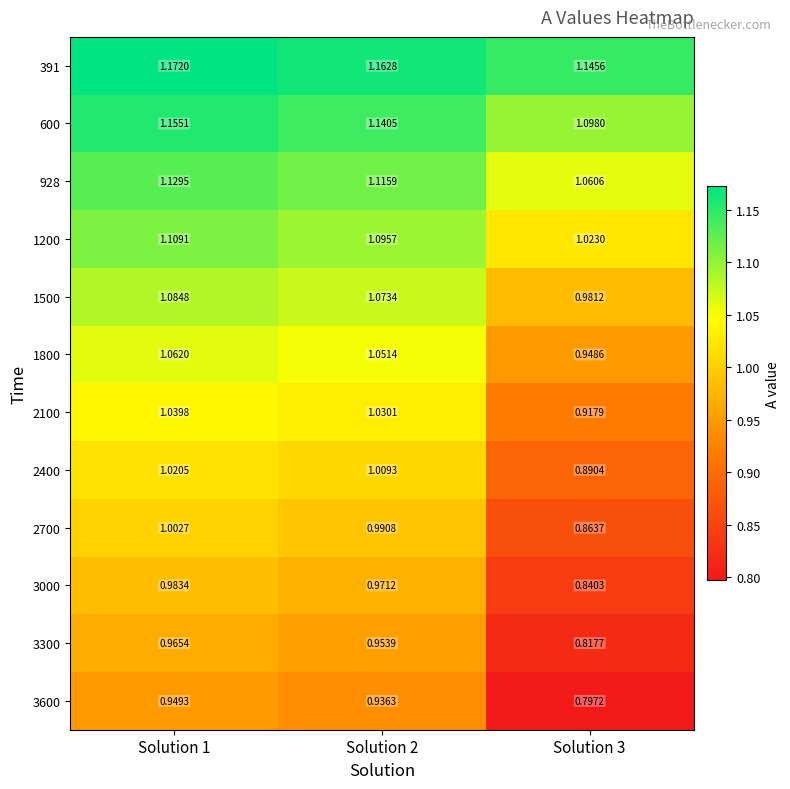

Is the value of 2100 at Solution 2 greater than the value of 3000 at Solution 1?

Yes